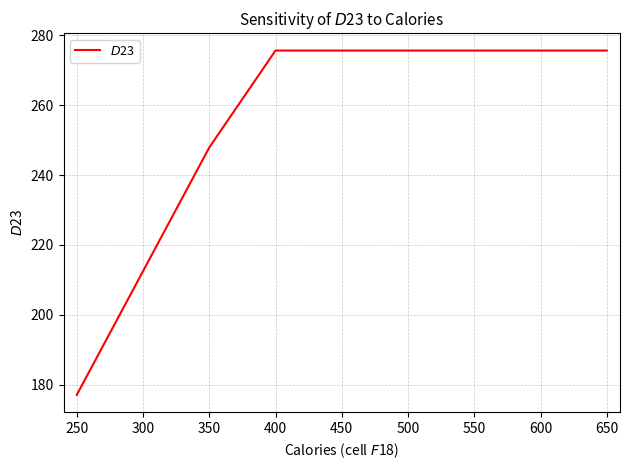

Is it true that the value at 500 is 275.7?

True